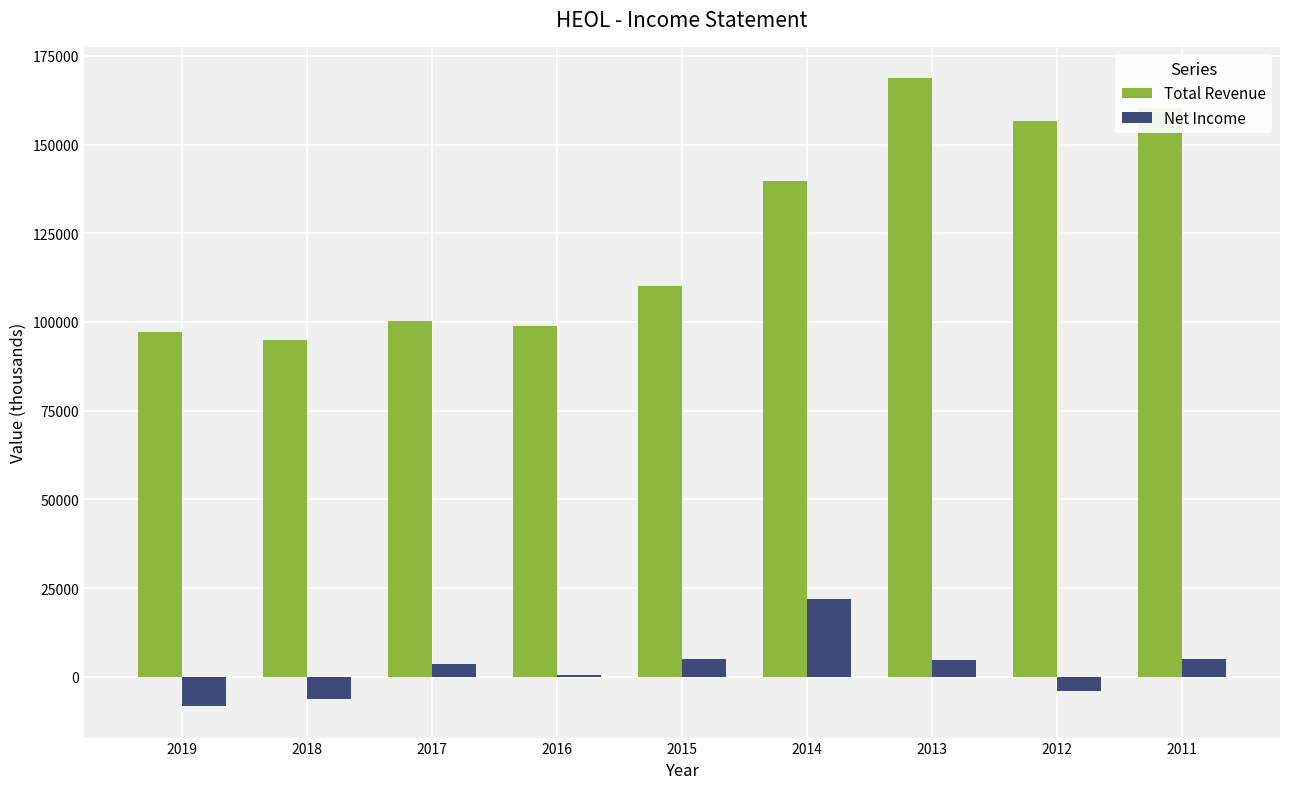

Between 2015 and 2014, which series saw the biggest shift?

Total Revenue